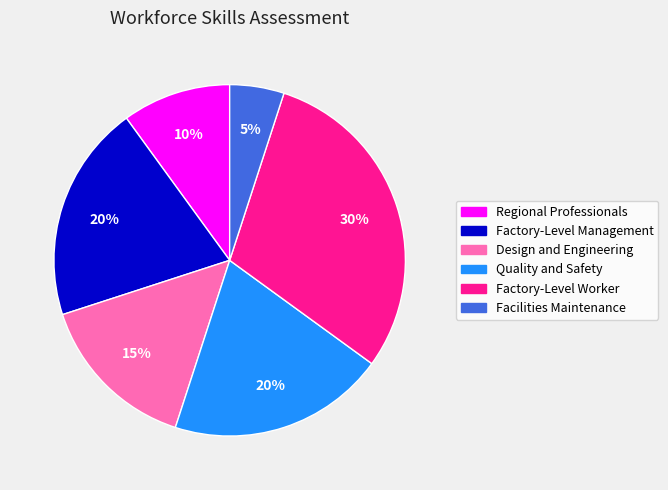

What percentage is the Design and Engineering slice, to the nearest percent?

15%